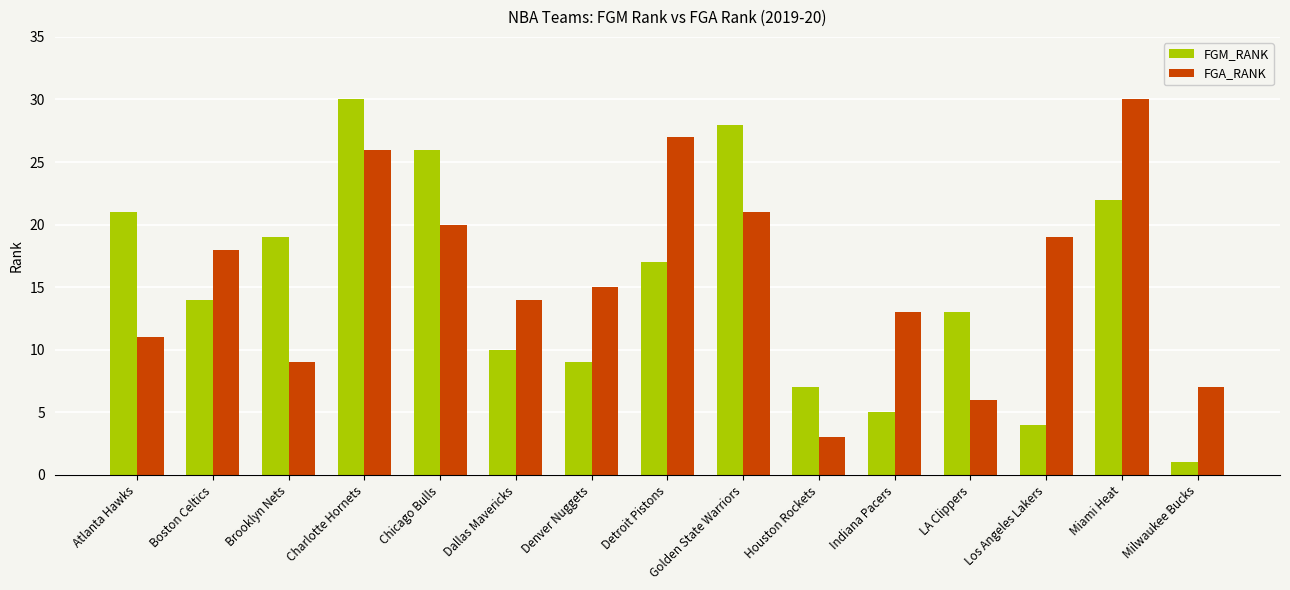

How many bars are there in total?

30